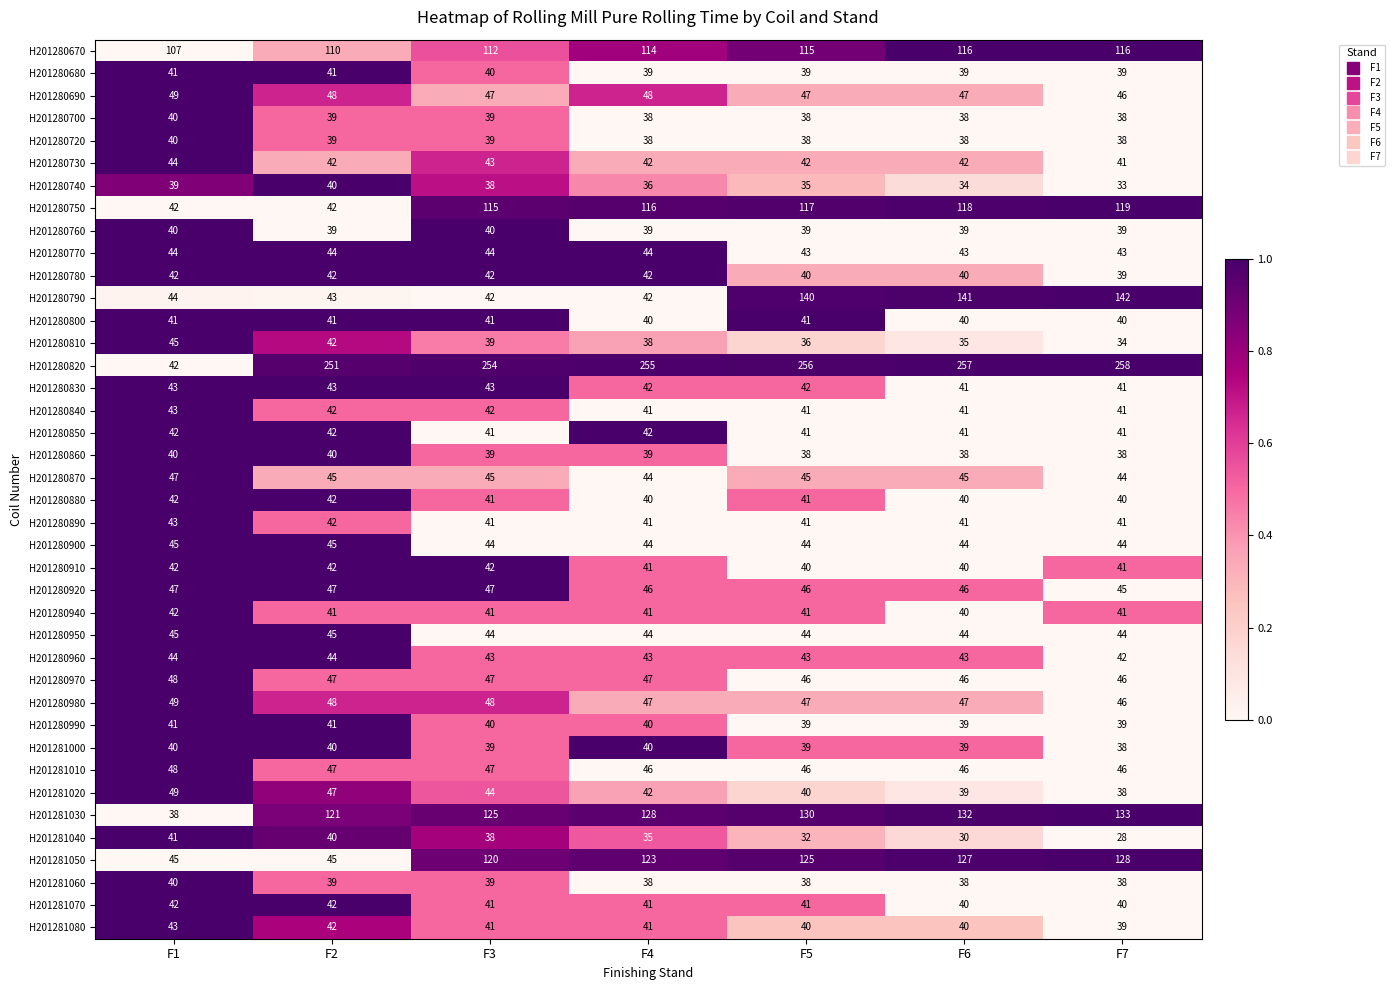

The H201280940 series shows 63 at F4. True or false?

False